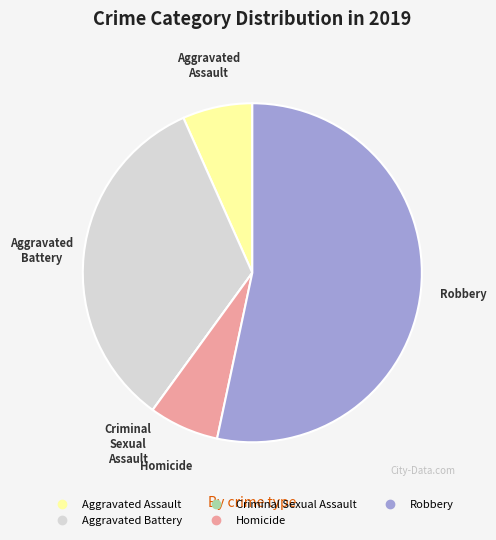

What is the largest slice in the pie chart?

Robbery